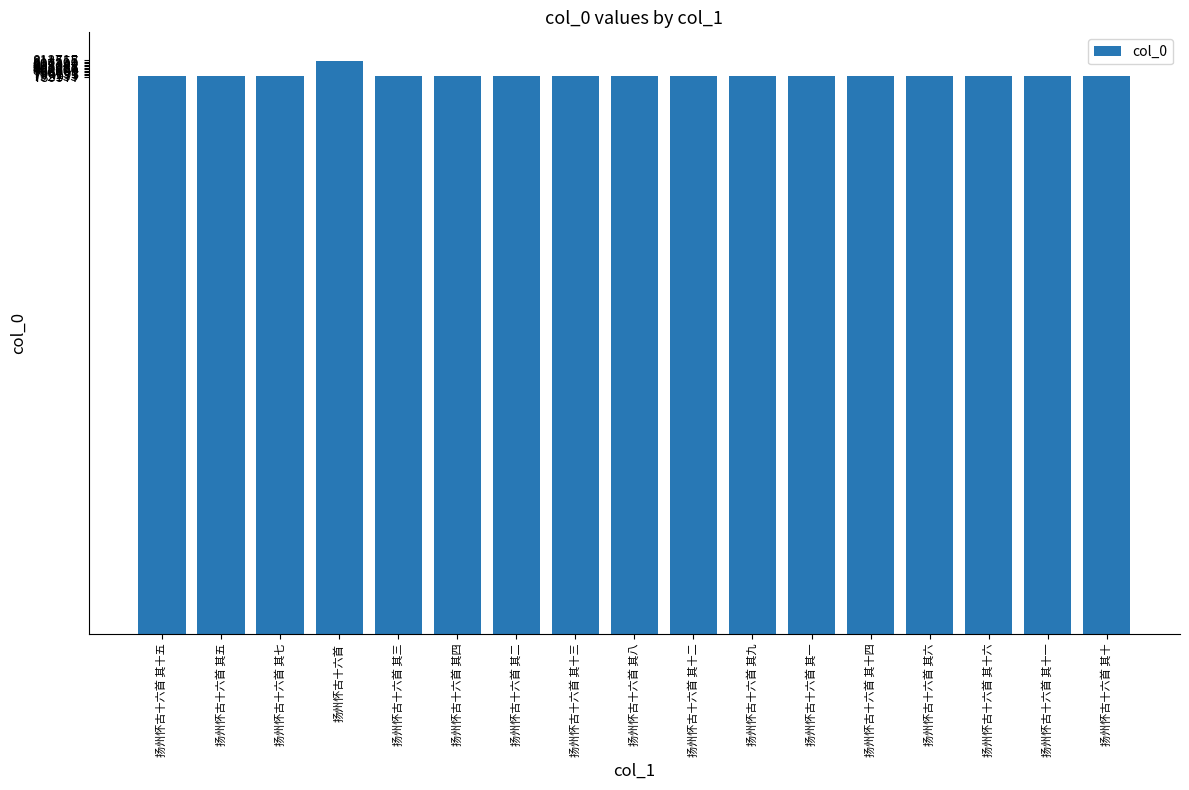

Between 扬州怀古十六首 其十 and 扬州怀古十六首, which is larger?

扬州怀古十六首